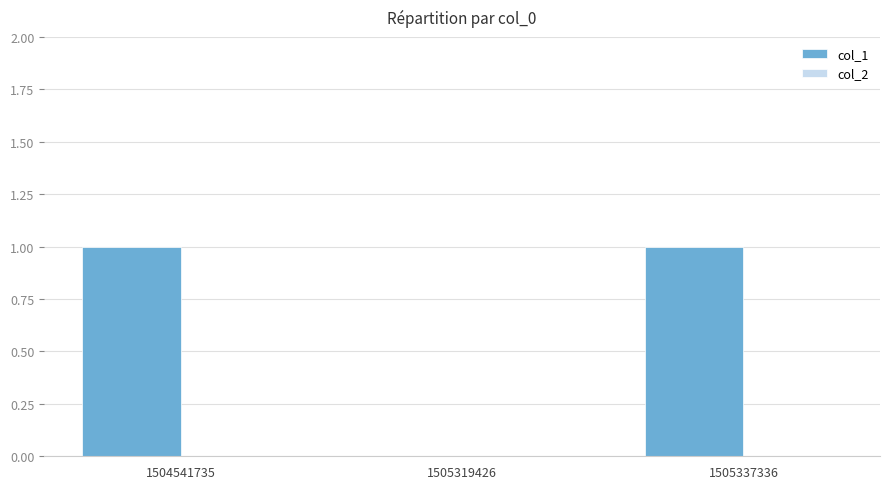

Between 1505319426 and 1504541735, which is larger?

1504541735